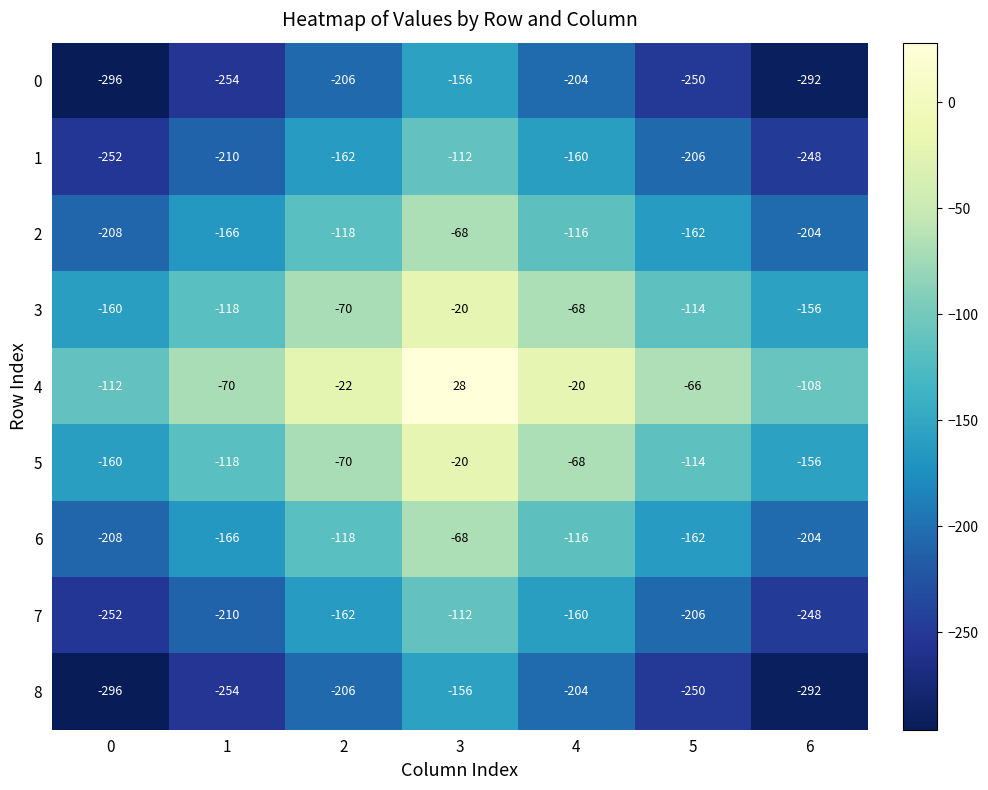

What is the spread (max minus min) of values at 3?

184